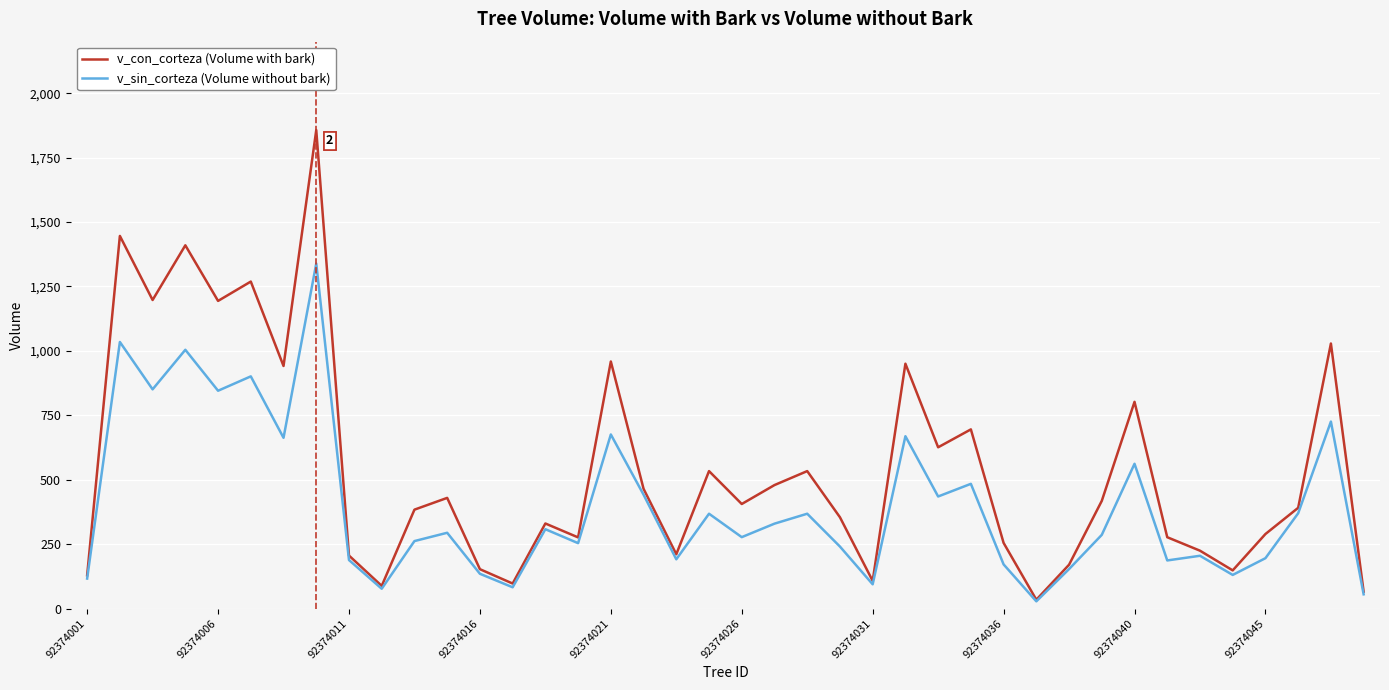

List the series in order of their peak value, lowest first.

v_sin_corteza (Volume without bark), v_con_corteza (Volume with bark)